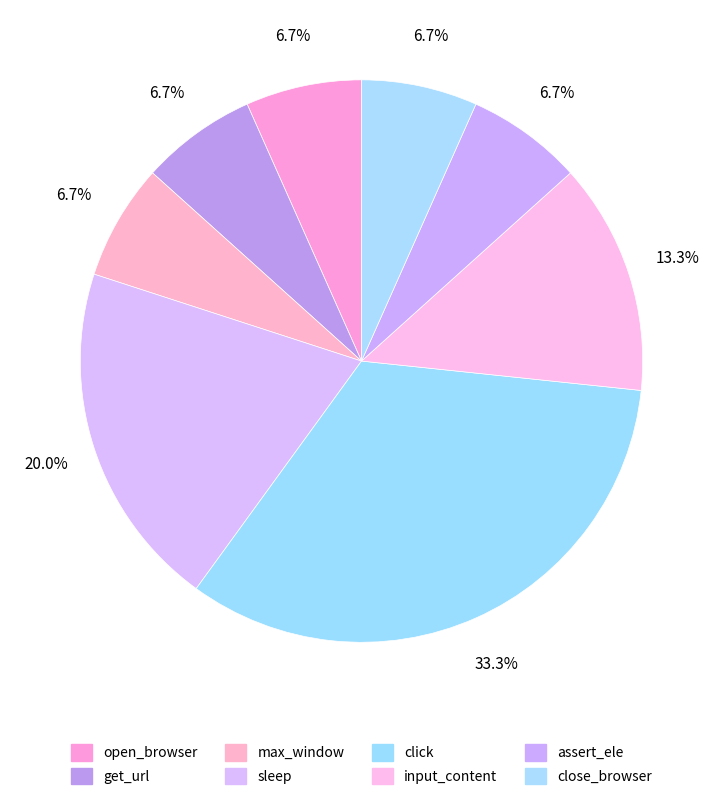

Count the number of slices in the pie.

8